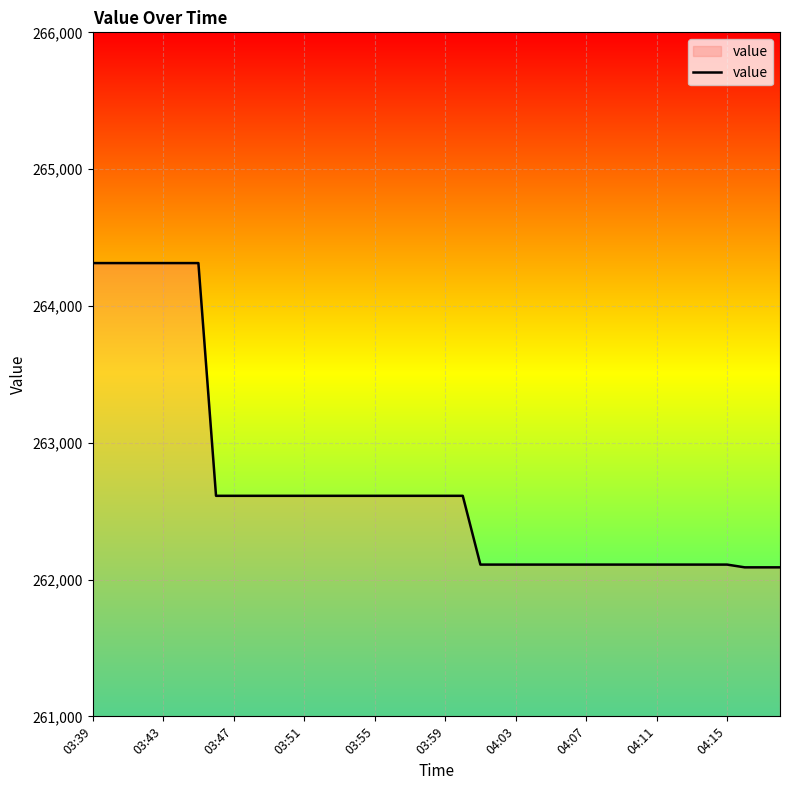

What is the smallest value displayed?

262089.2